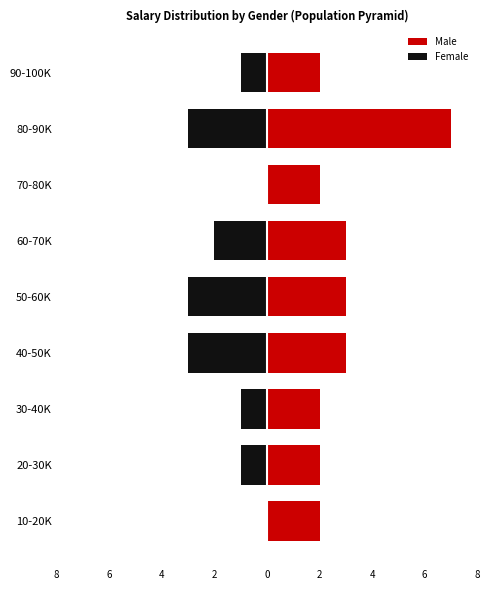

How many data points in Male are above 2?

4